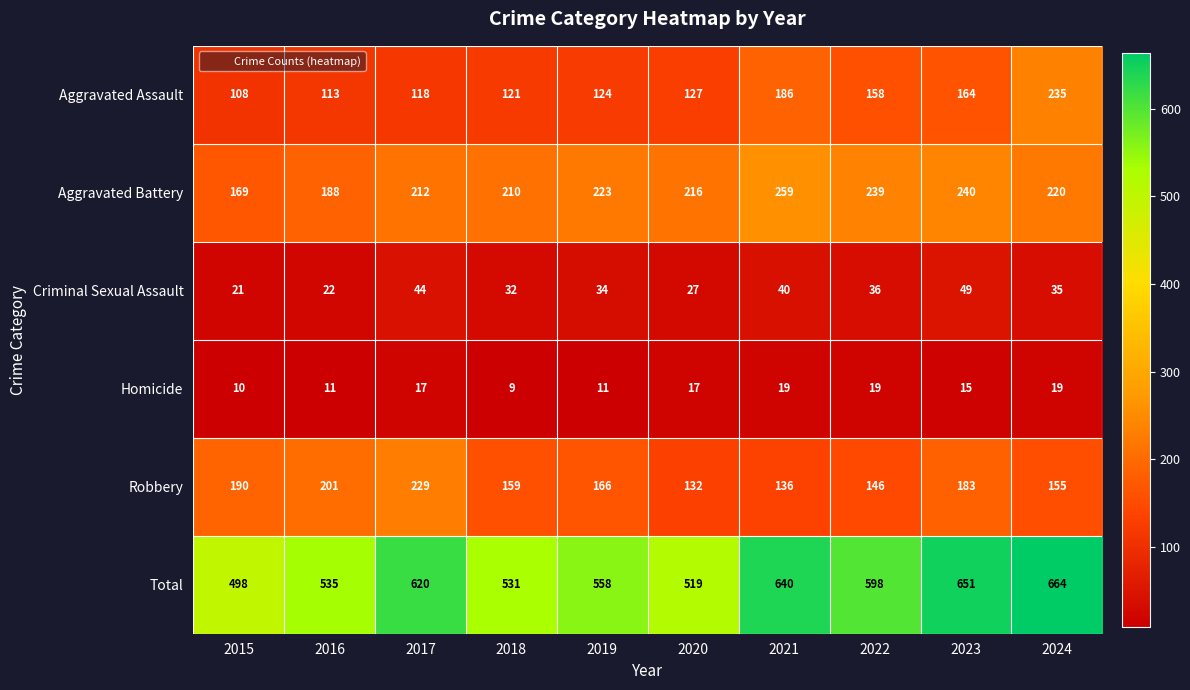

True or false: Criminal Sexual Assault has a value of 35 at 2024.

True